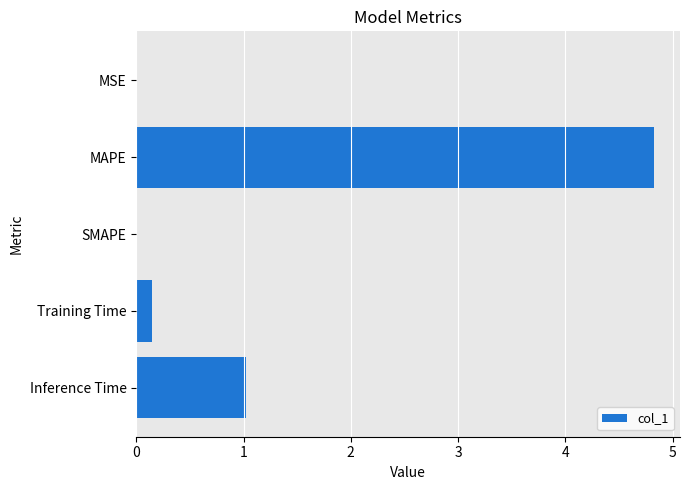

True or false: the data shows 0.0 at MSE.

True